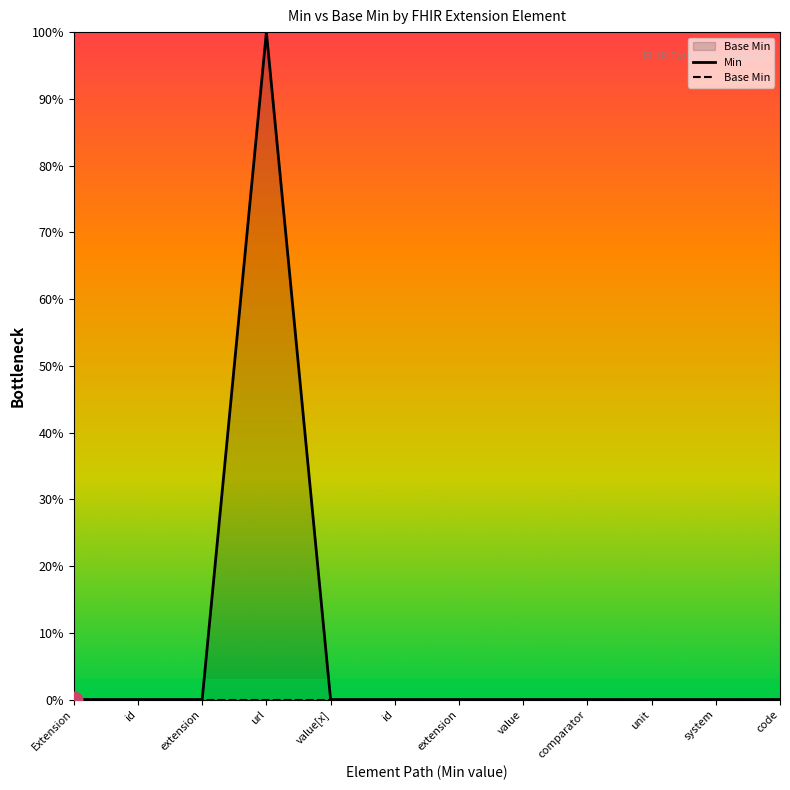

Rank the series by their average value, from highest to lowest.

Min, Base Min